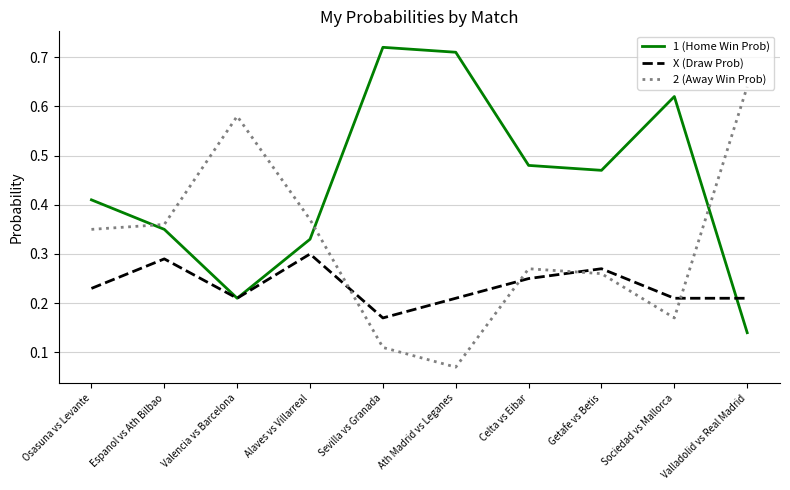

At which label is 1 (Home Win Prob) closest to 0?

Valladolid vs Real Madrid